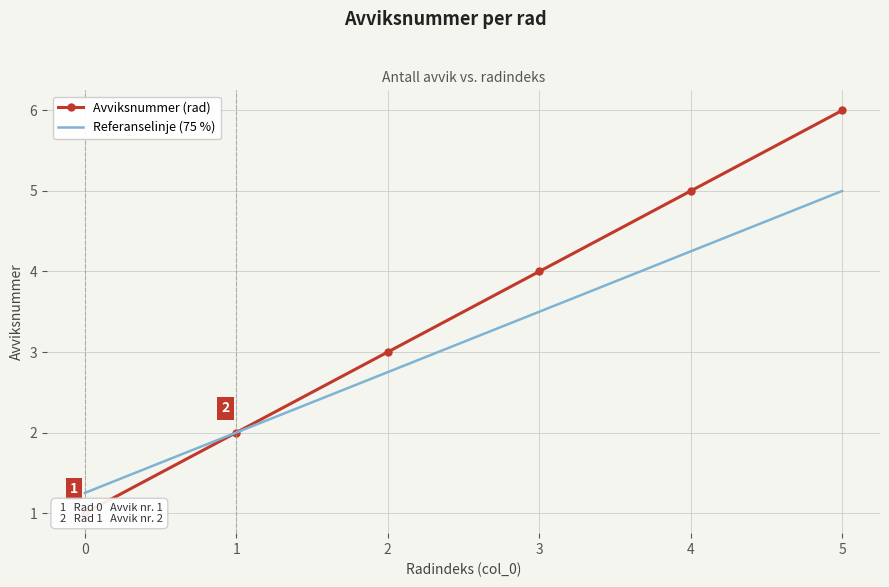

Between 1 and 3, which is larger?

3